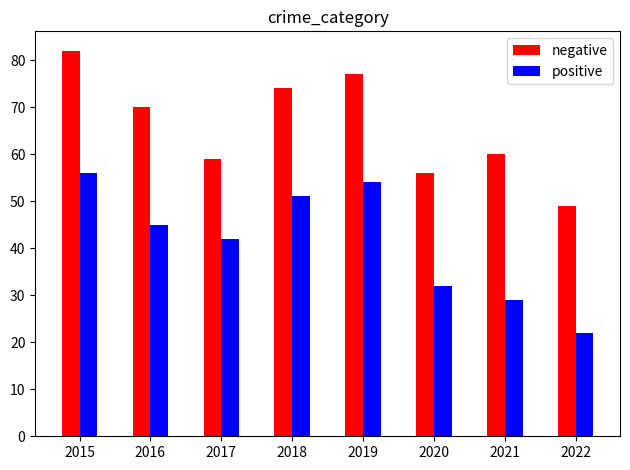

Reading left to right, transcribe all the data shown in this chart.

negative: 2015=82	2016=70	2017=59	2018=74	2019=77	2020=56	2021=60	2022=49
positive: 2015=56	2016=45	2017=42	2018=51	2019=54	2020=32	2021=29	2022=22